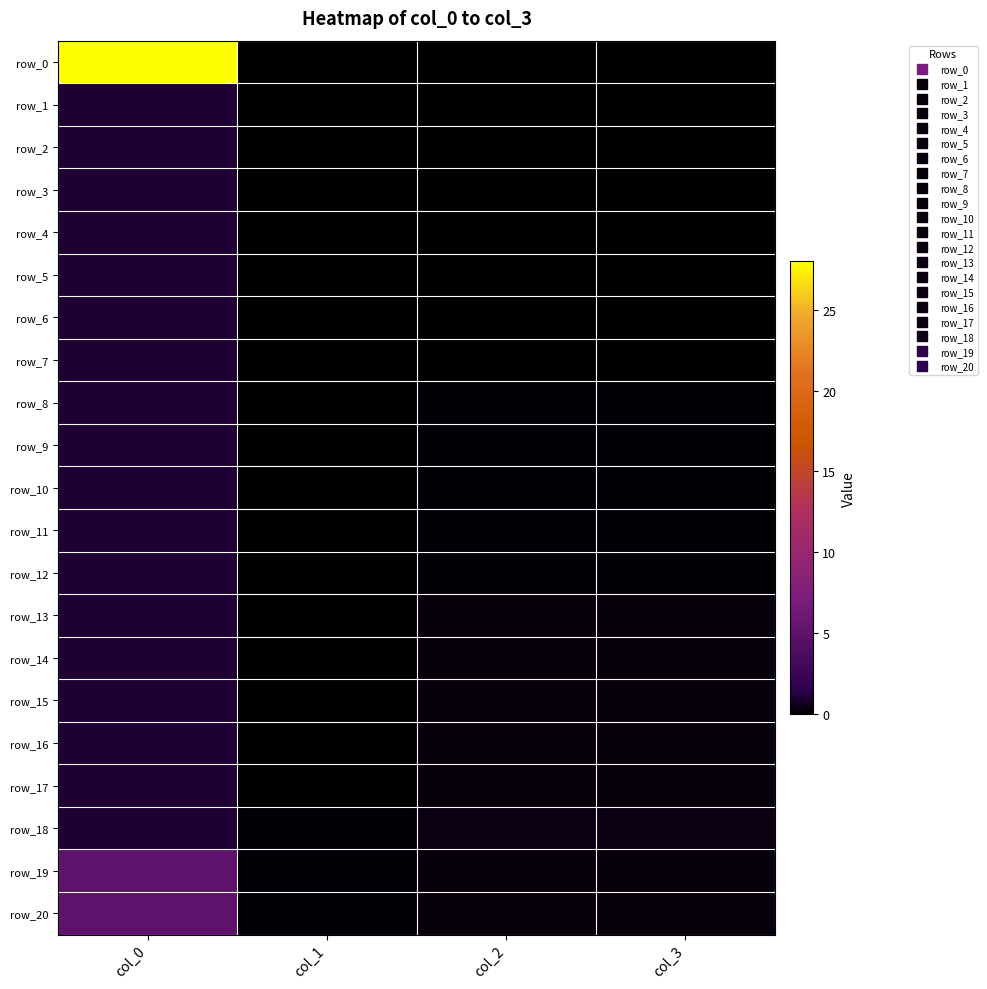

Rank the categories by row_4 value from lowest to highest.

col_1, col_2, col_3, col_0